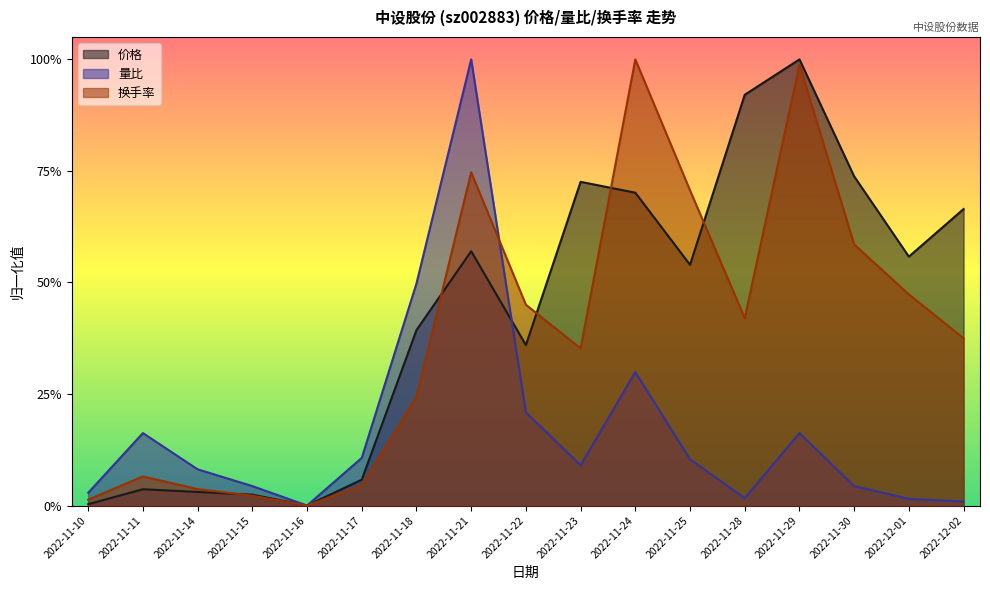

What is the label of the 7th point from the right?

2022-11-24